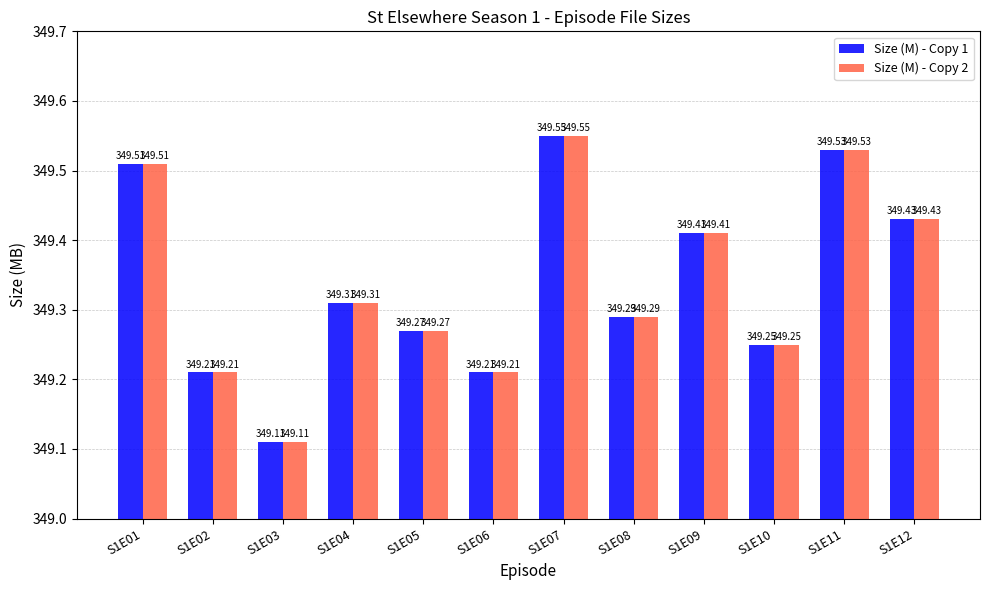

What is the average value of the Size (M) - Copy 2 series?

349.3